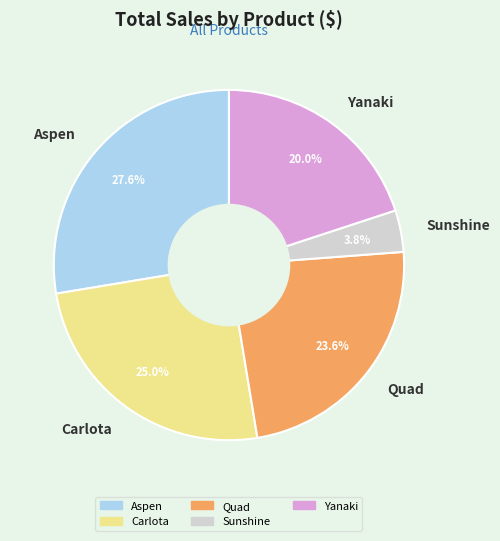

True or false: Quad accounts for 9% of the total.

False